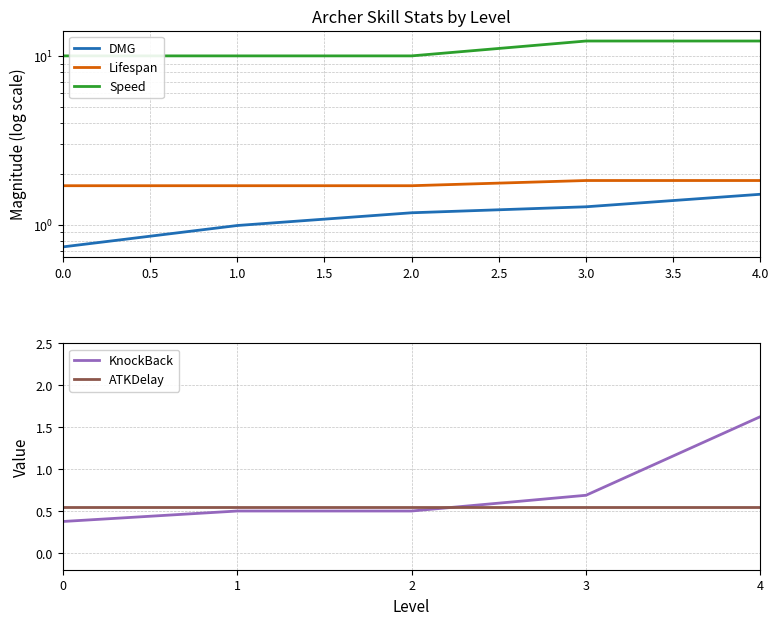

Does the chart display data point markers on the line(s)?

No